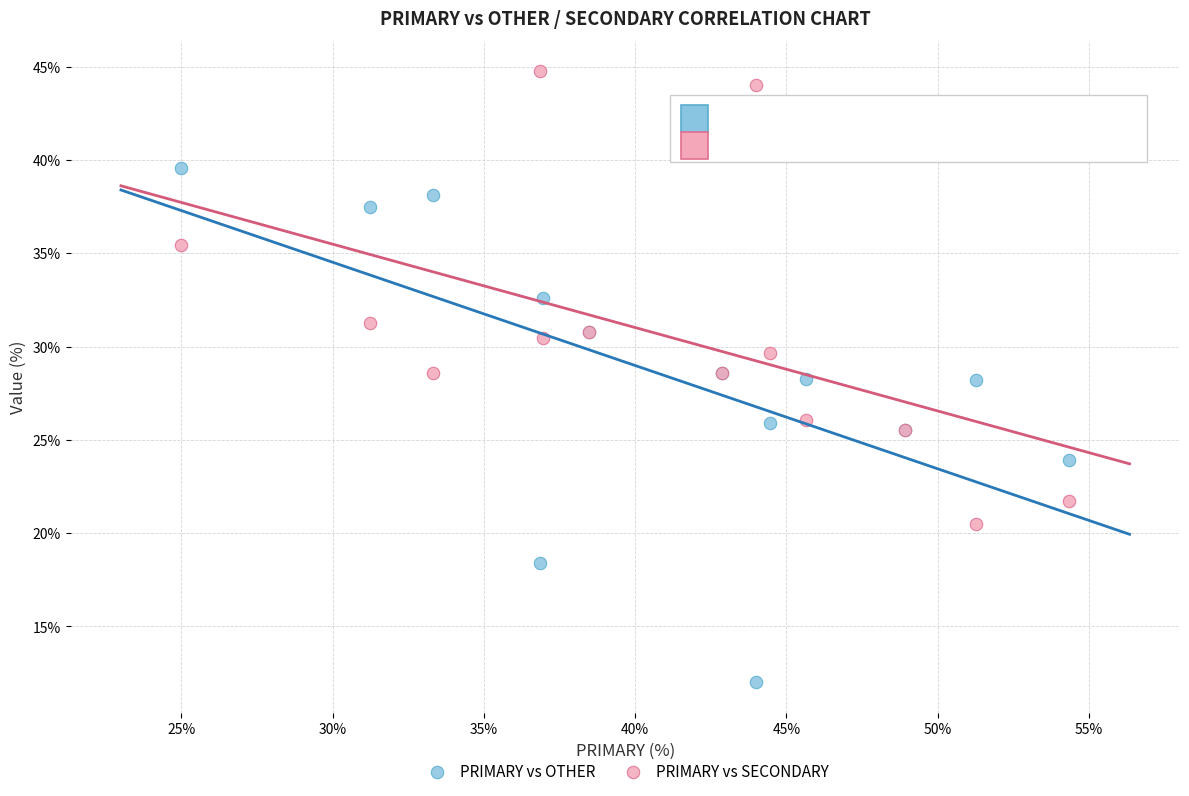

Which series reaches the maximum Y coordinate?

PRIMARY vs SECONDARY